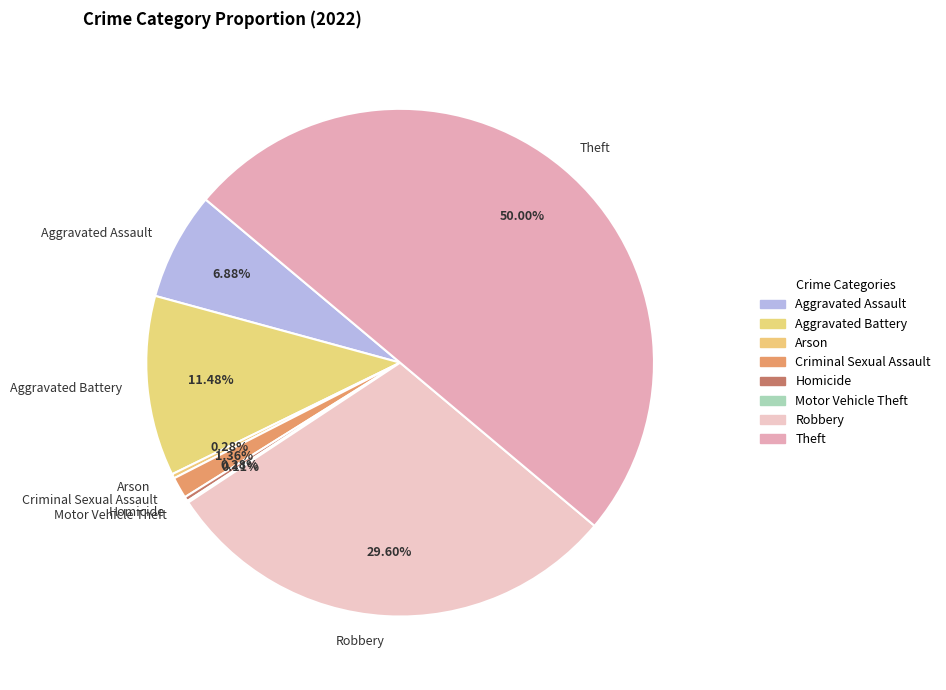

To the nearest percent, what is the average slice percentage?

12%